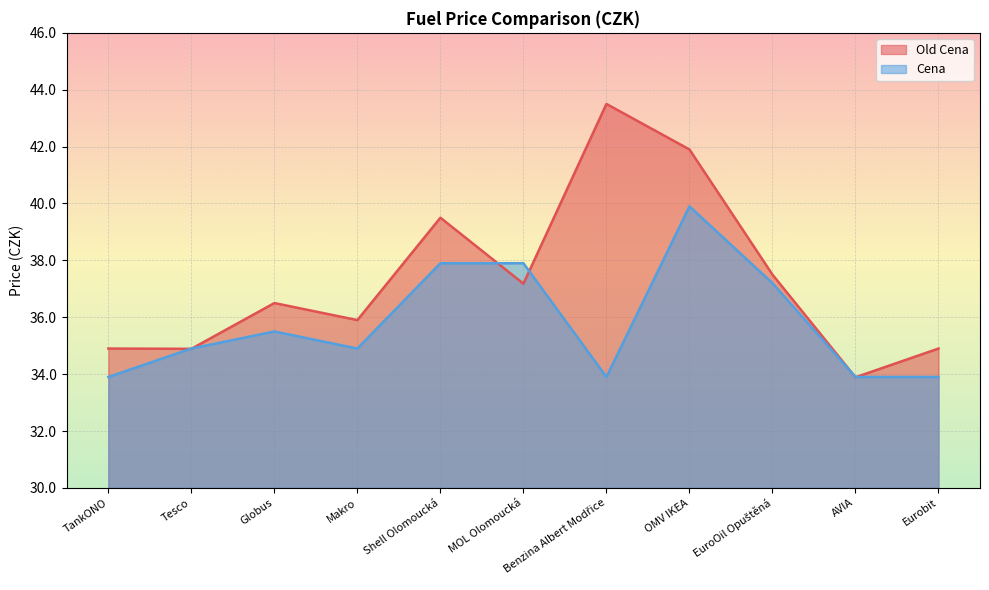

Reading left to right, list all the values displayed in this chart.

Old Cena: 34.9	34.9	36.5	35.9	39.5	37.2	43.5	41.9	37.5	33.9	34.9
Cena: 33.9	34.9	35.5	34.9	37.9	37.9	33.9	39.9	37.2	33.9	33.9